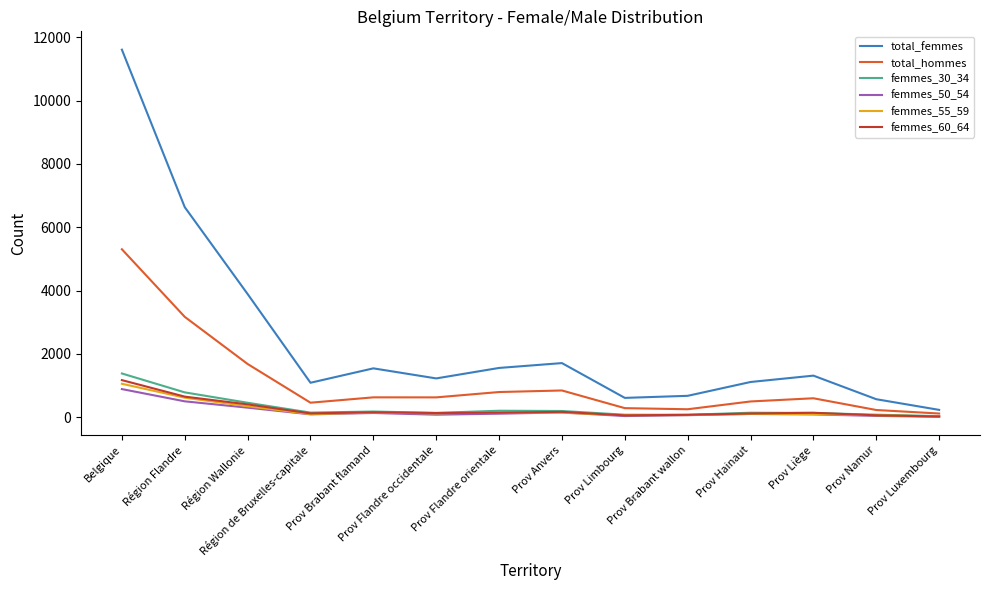

Which series has the largest range (max minus min)?

total_femmes